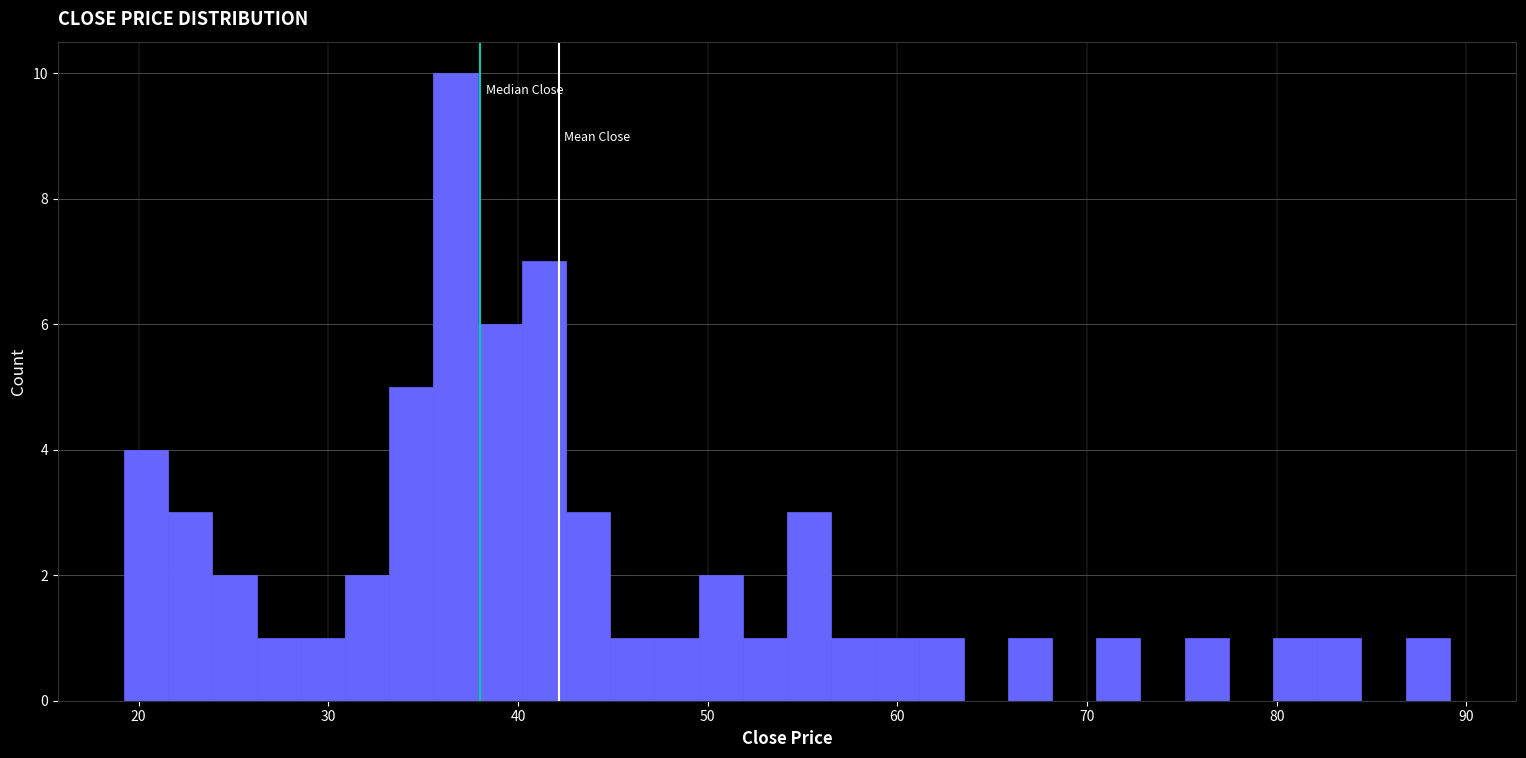

Around what value on the x-axis is the tallest bar? Give the approximate position of its centre, as read against the axis.

37